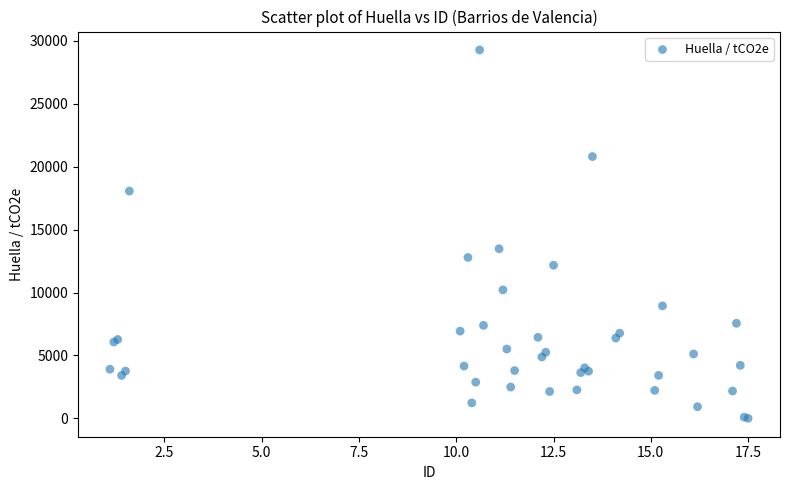

What Y value in the scatter plot is closest to 14641?

13480.5